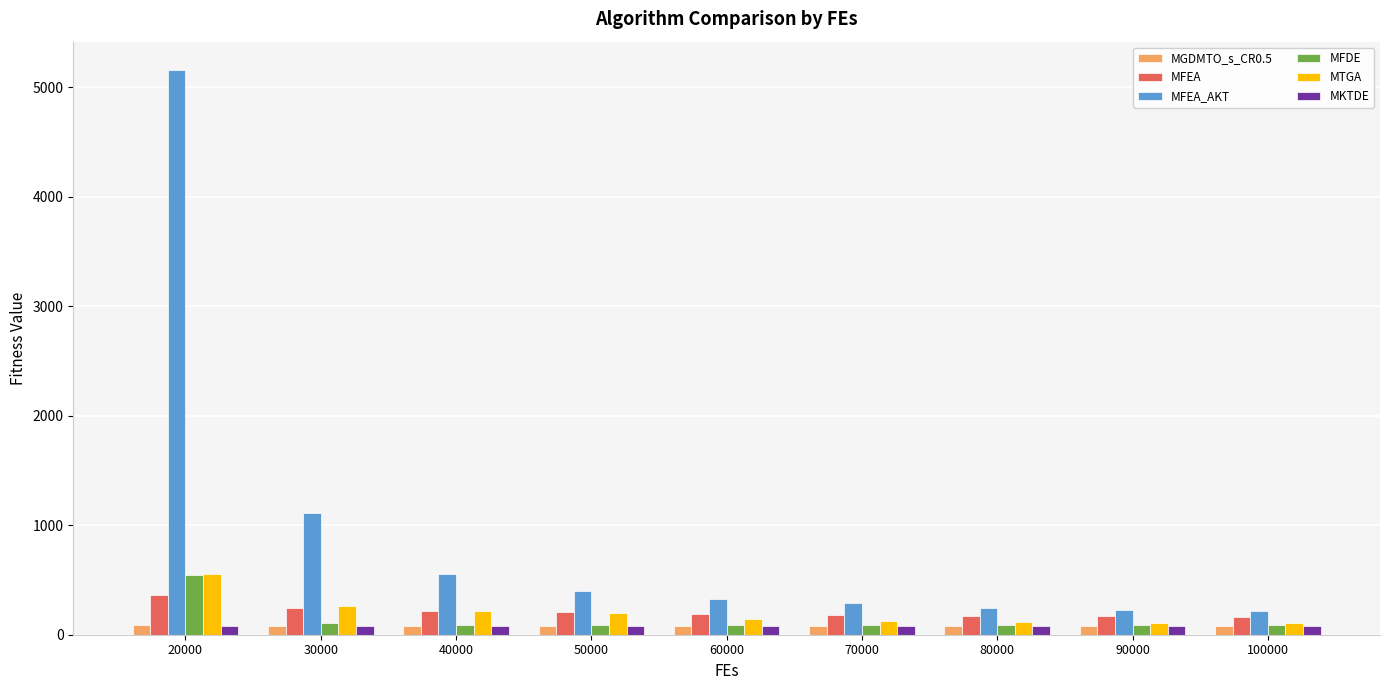

What is the average value of the MFEA series?

211.6